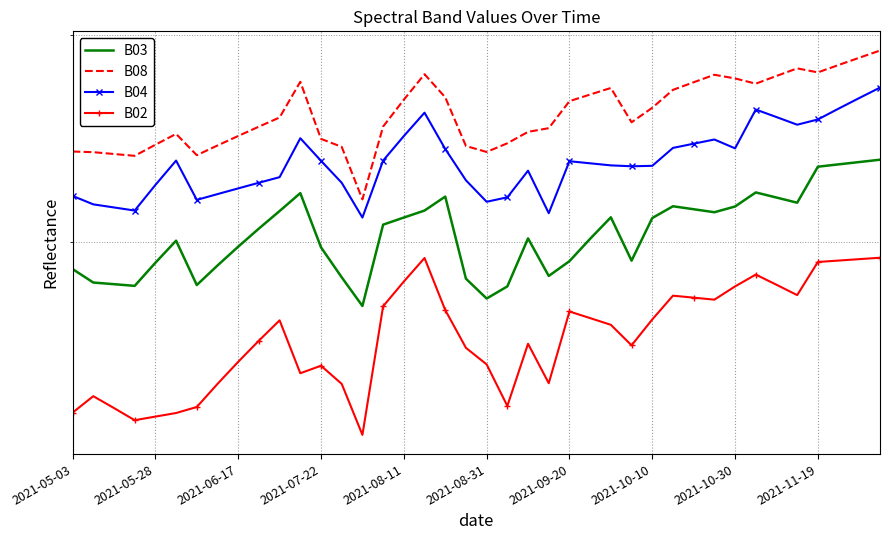

What is the difference between the second highest and minimum values in the B03 series?

0.1